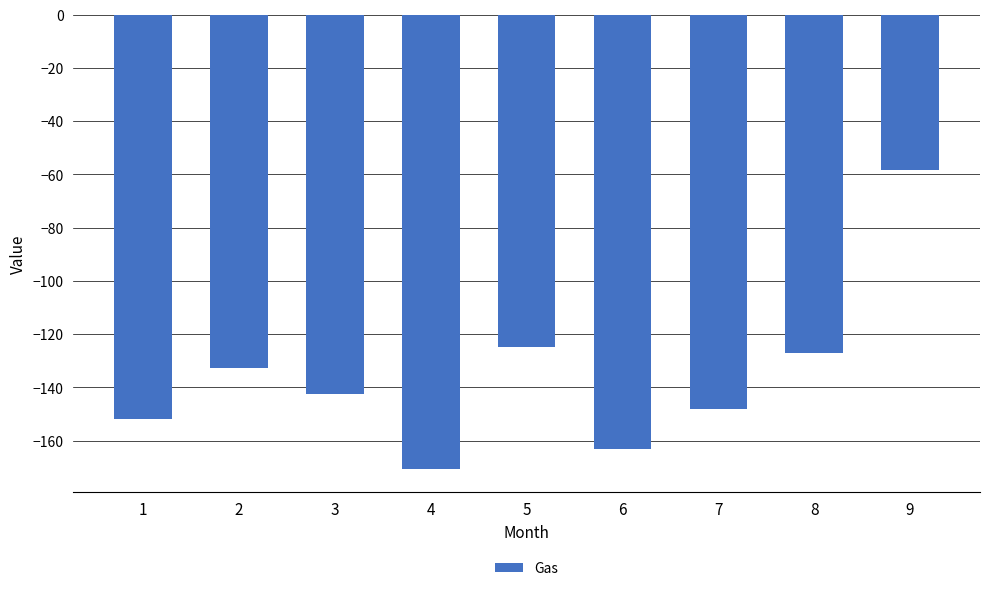

Which has a higher value, 5 or 9?

9